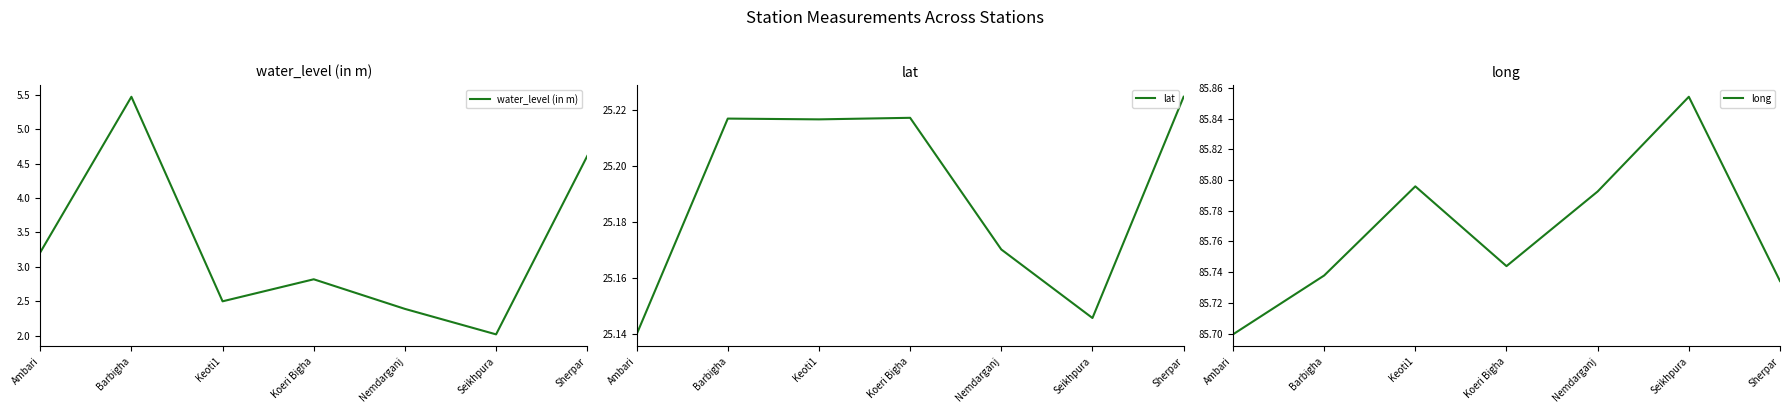

Is the value of long at Seikhpura greater than the value of lat at Nemdarganj?

Yes